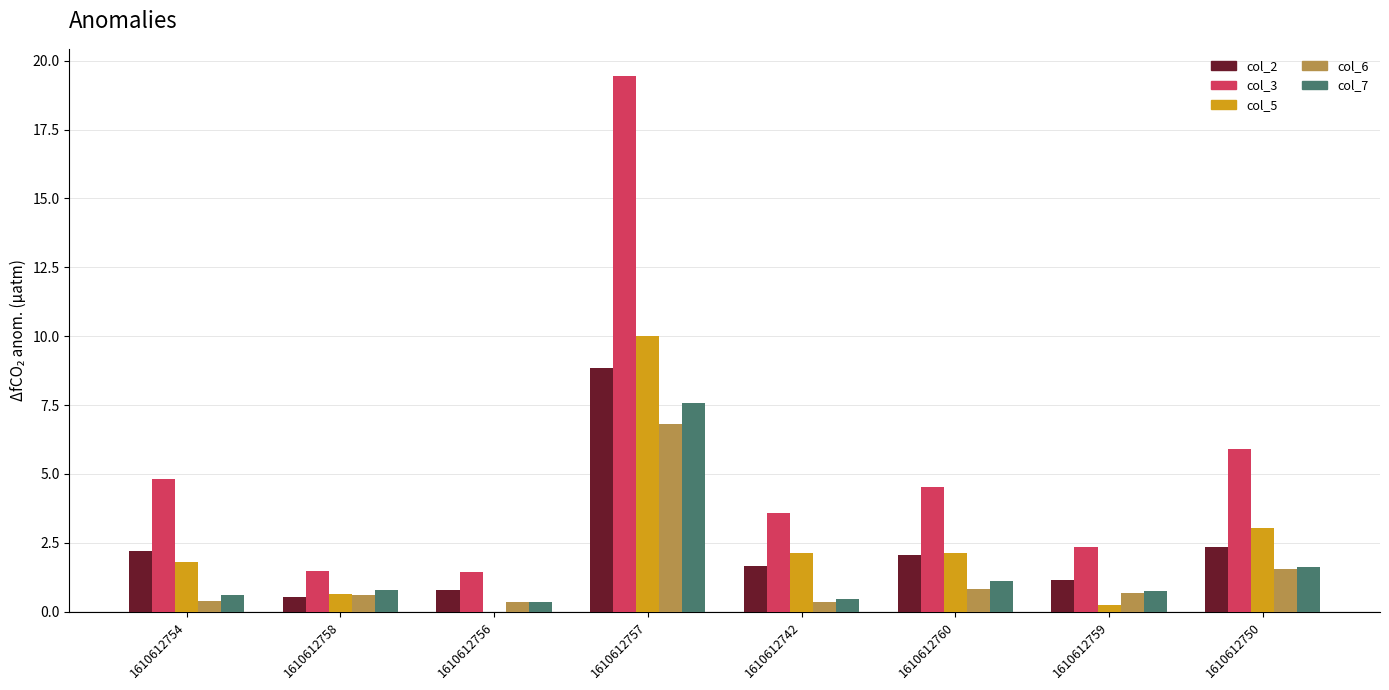

Are the bars grouped side by side (vs. stacked)?

Yes